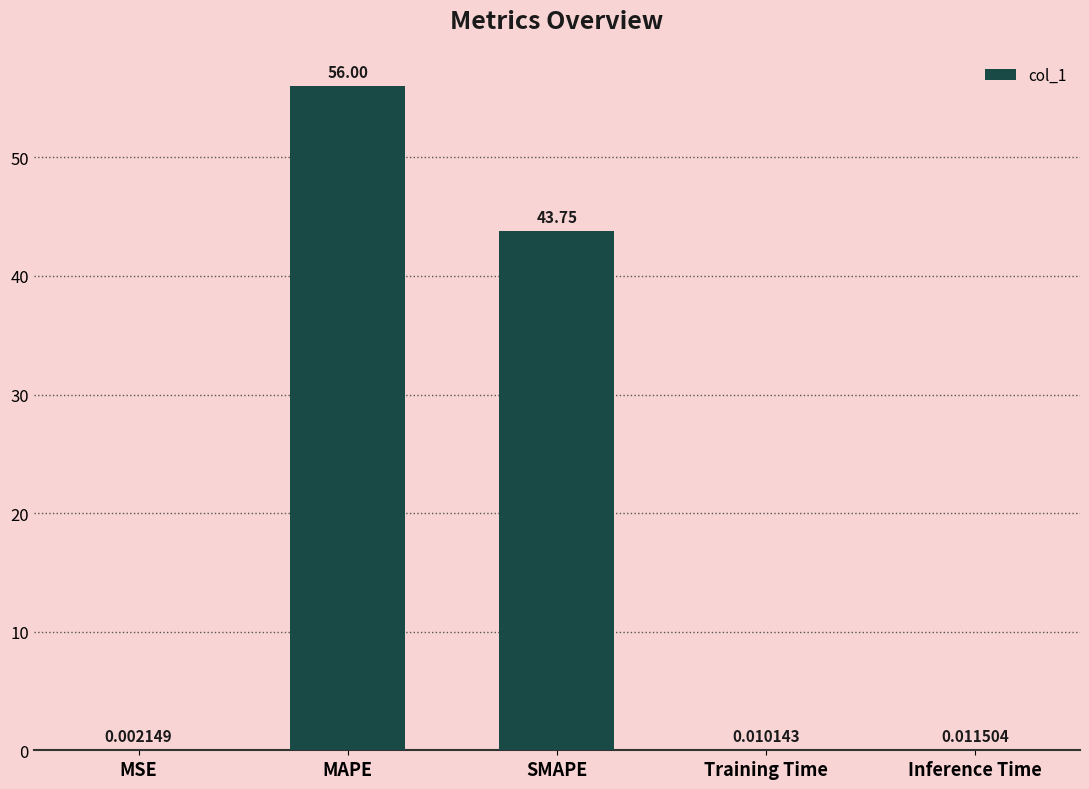

What is the sum of all values?

99.8